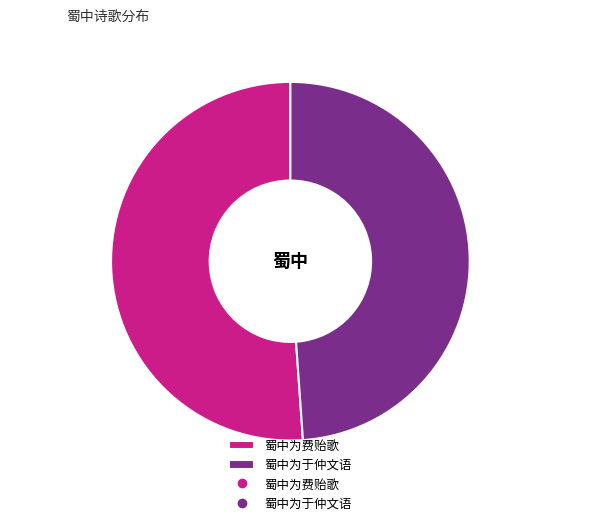

Which has a higher value, 蜀中为费贻歌 or 蜀中为于仲文语?

蜀中为费贻歌